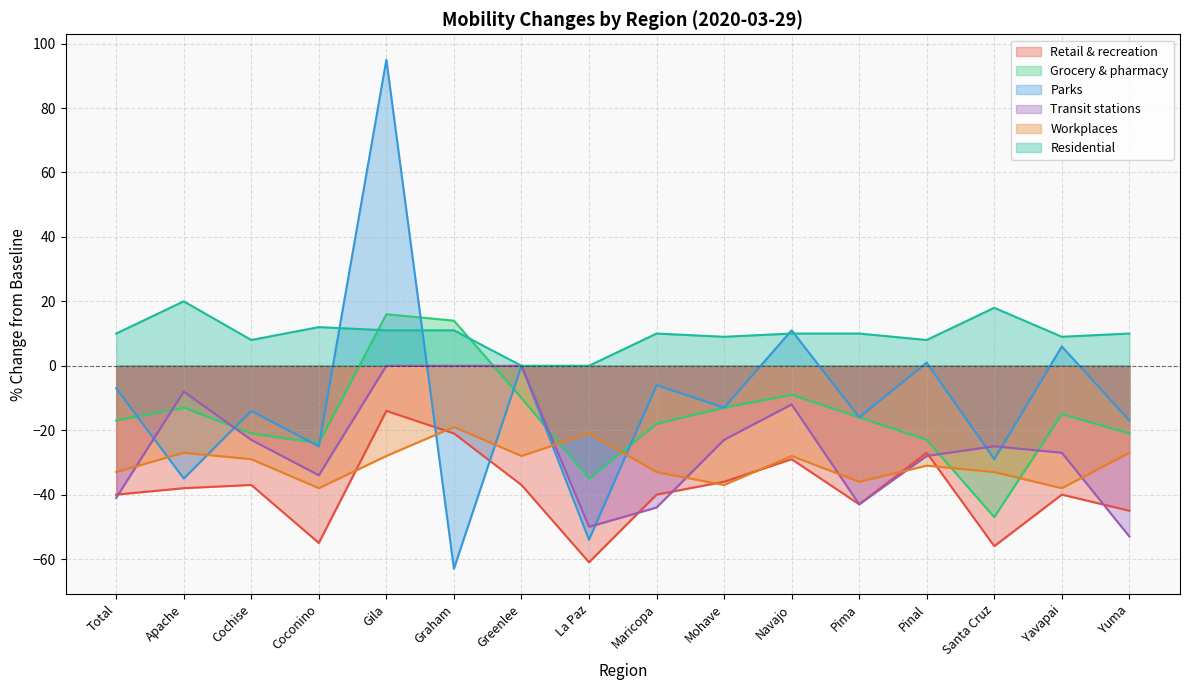

Is it true that Parks equals -13 at Mohave?

True